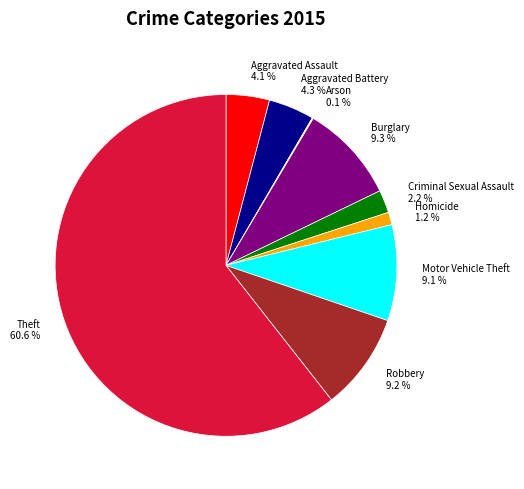

Do Aggravated Battery and Criminal Sexual Assault together represent more than half of the pie?

No